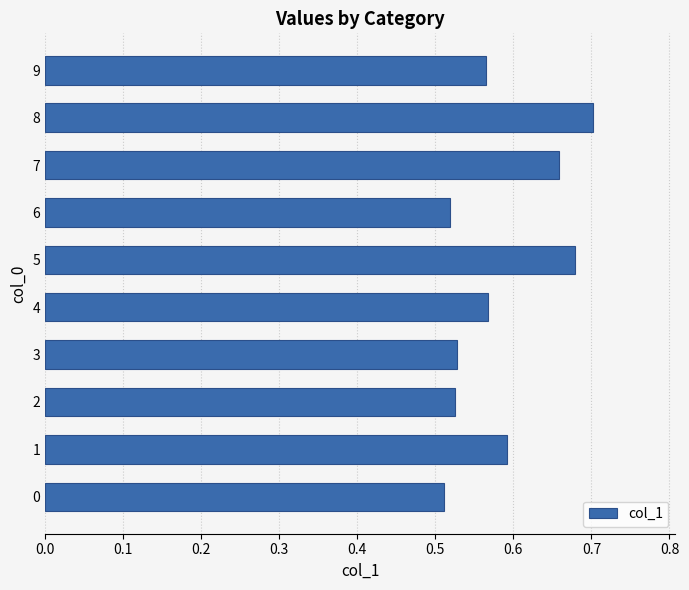

Which has a higher value, 8 or 0?

8